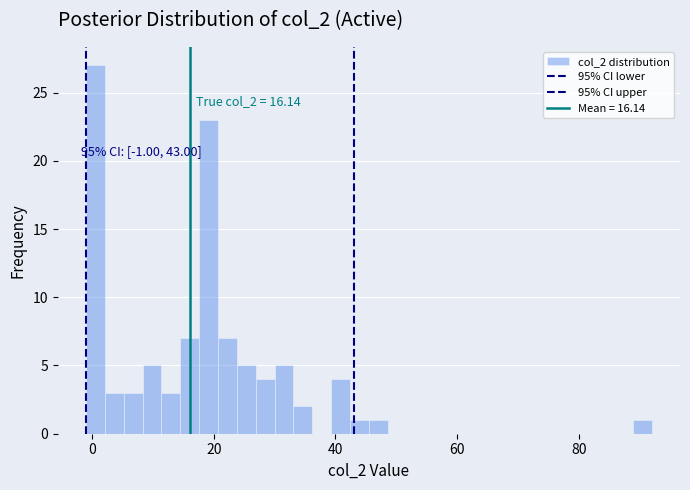

Around what value on the x-axis is the tallest bar? Give the approximate position of its centre, as read against the axis.

0